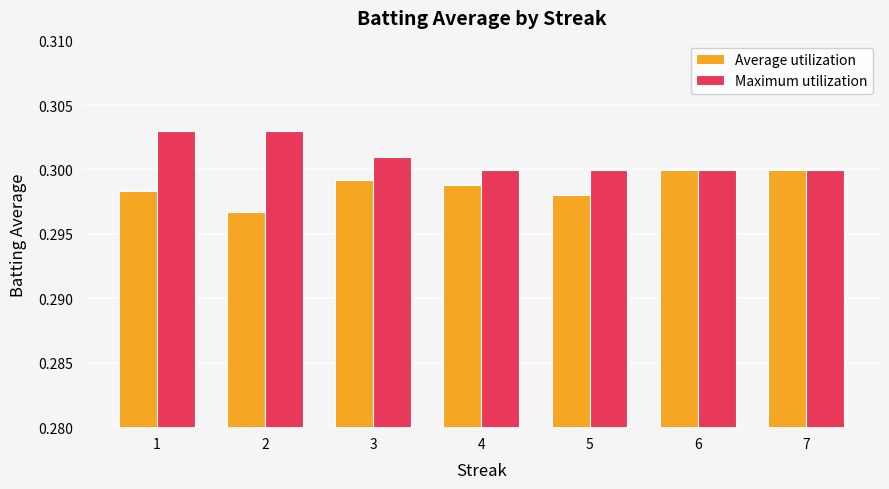

The value of Maximum utilization at 2 is 0.1. True or false?

False